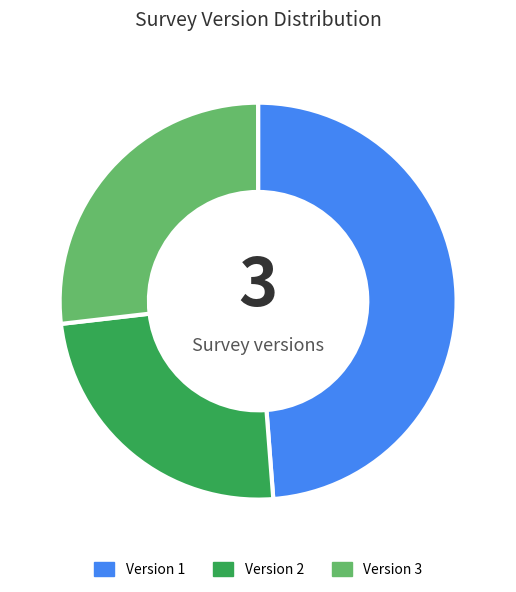

Which slice is the smallest?

Version 2